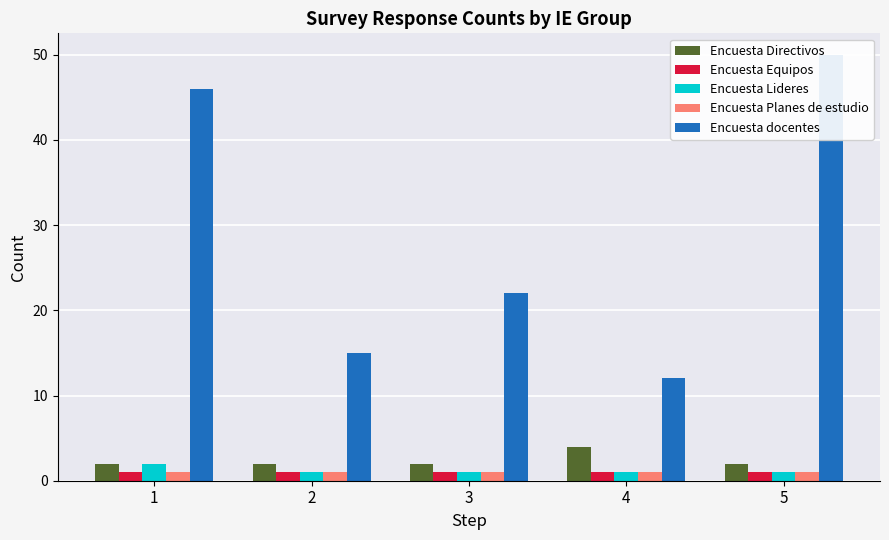

Which category has the highest value across all series?

5